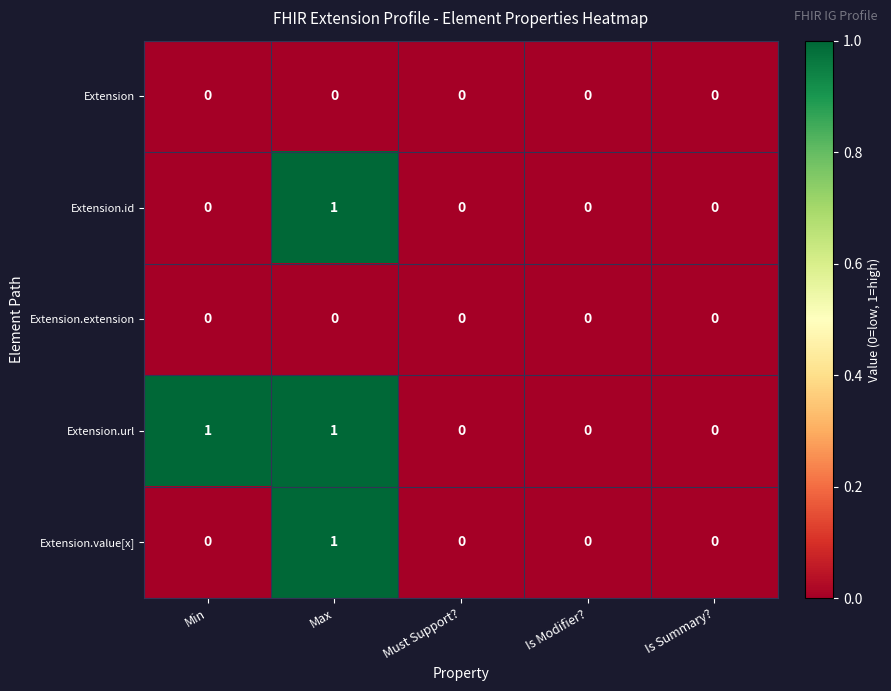

Is it true that Extension.extension equals 0 at Must Support??

True